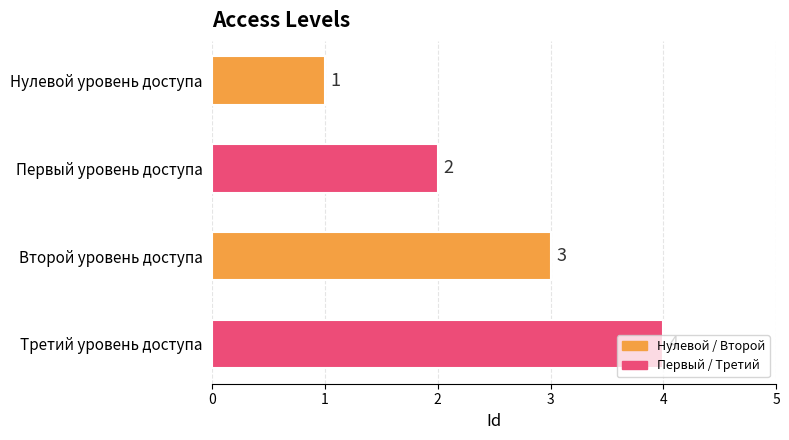

What is the minimum value shown in the chart?

1